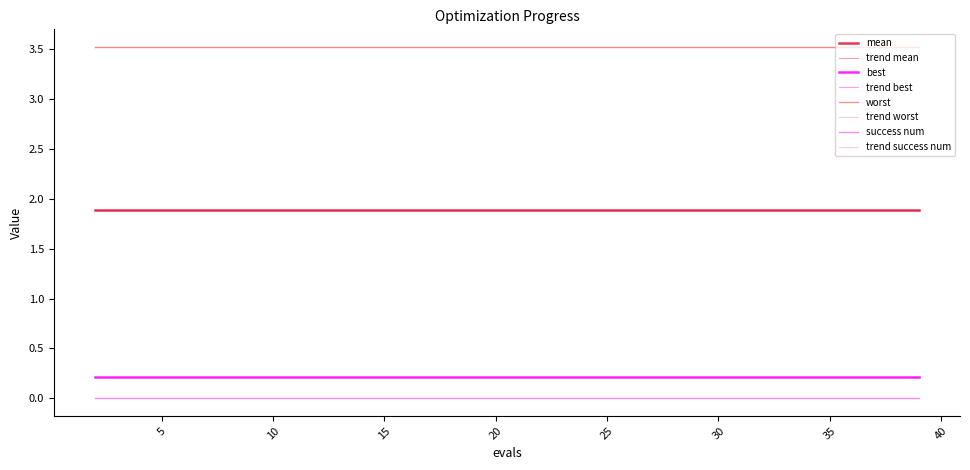

What is the highest value of the worst series?

3.5